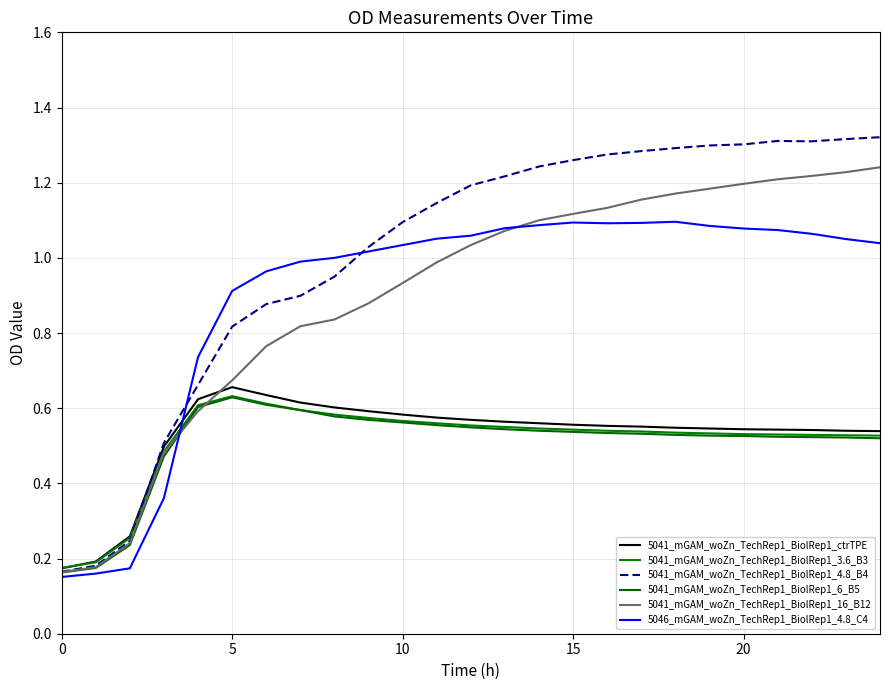

Is this an area chart (filled region under the line)?

No